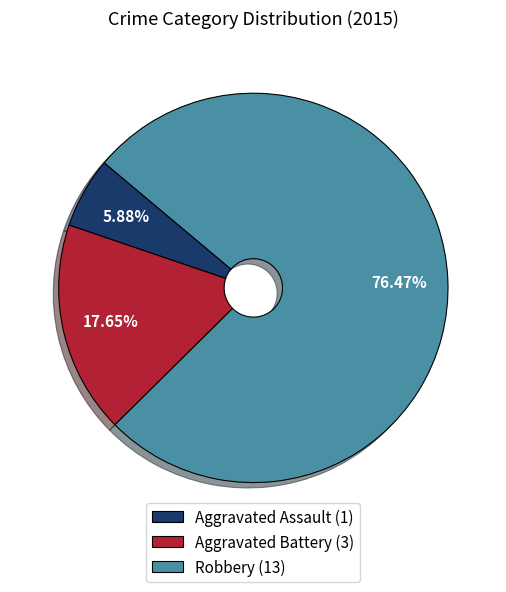

What is the largest slice in the pie chart?

Robbery